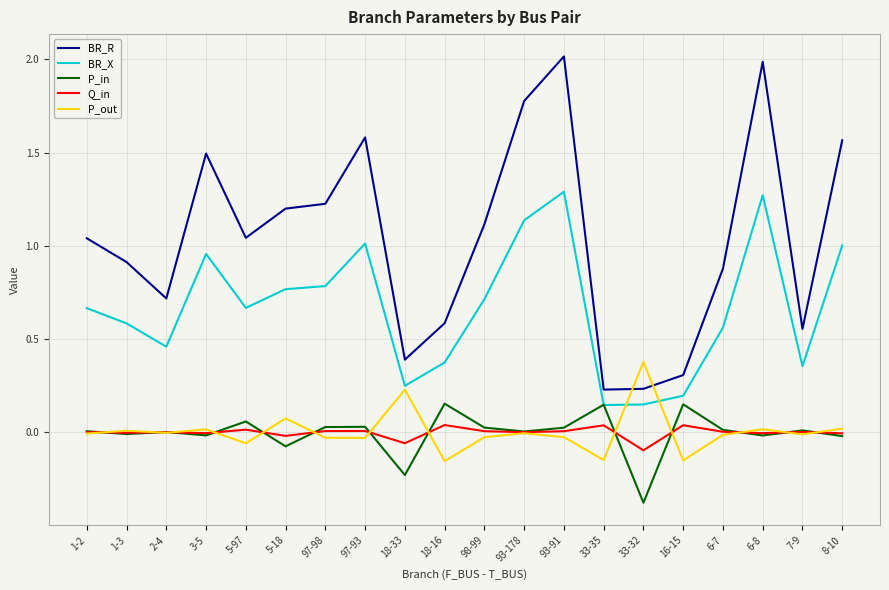

True or false: BR_R and BR_X intersect in this chart.

False